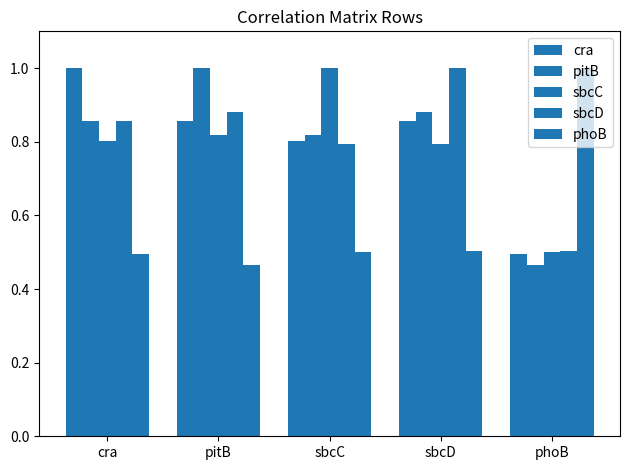

How many bars are there in total?

25